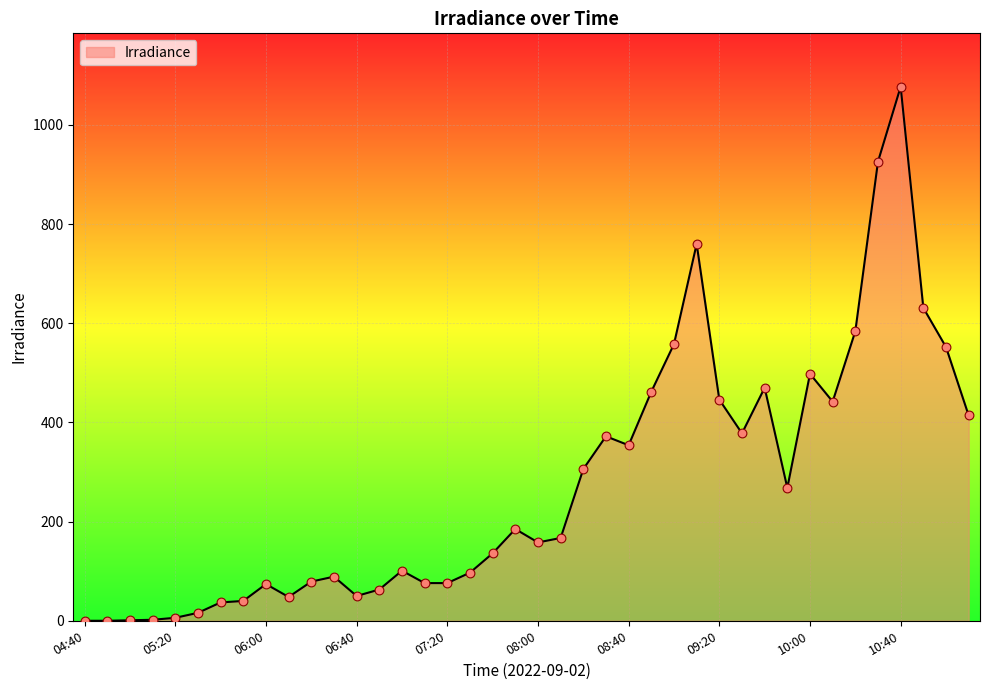

What is the maximum value shown in the chart?

1077